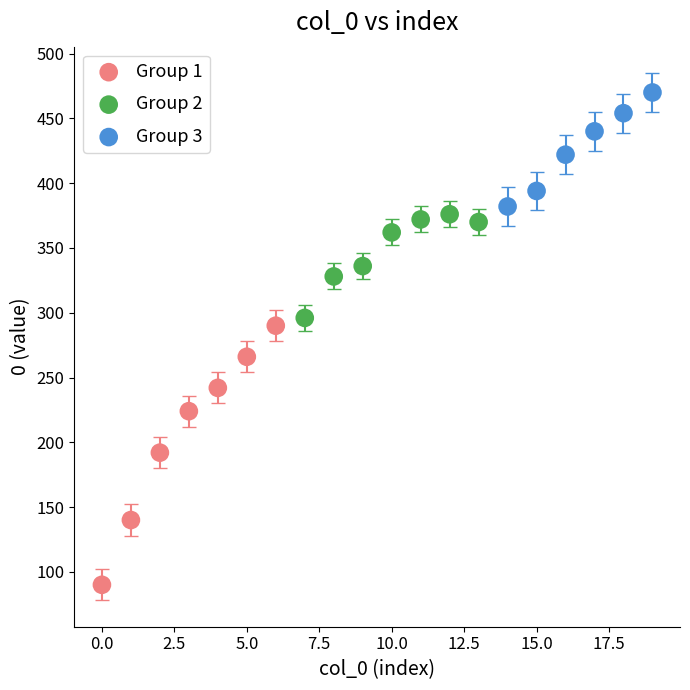

Which series reaches the maximum Y coordinate?

Group 3